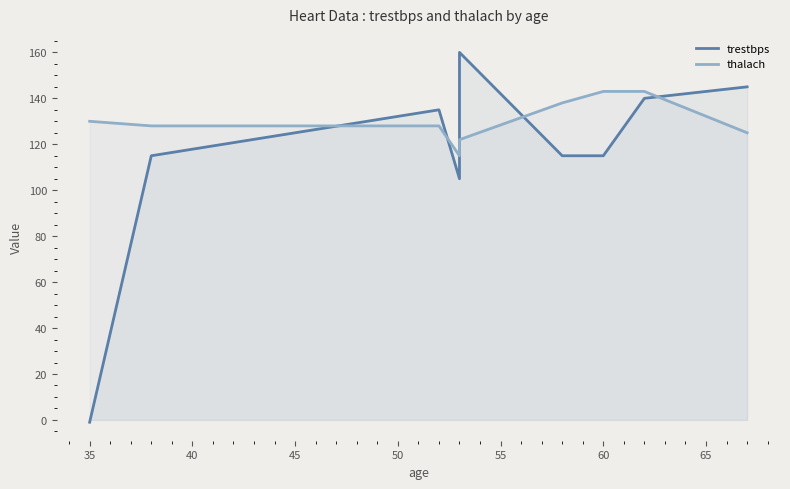

Between 60 and 55, which is larger?

60